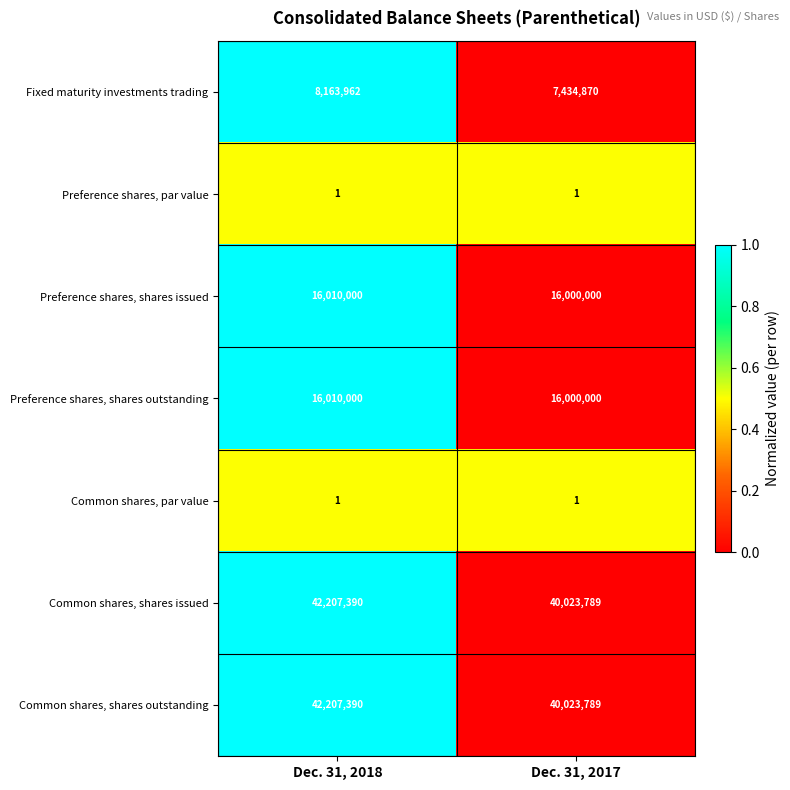

What is the difference between the highest and lowest values at Dec. 31, 2018?

42207389